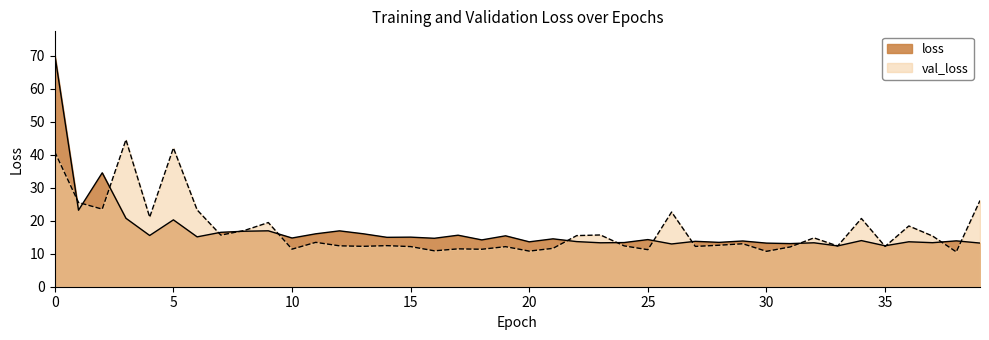

How many interior local valleys does the loss series have?

15